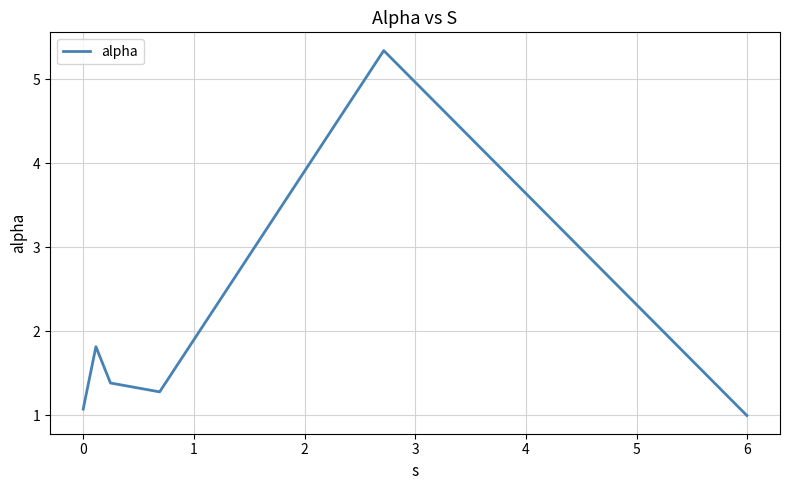

What is the average value?

2.0